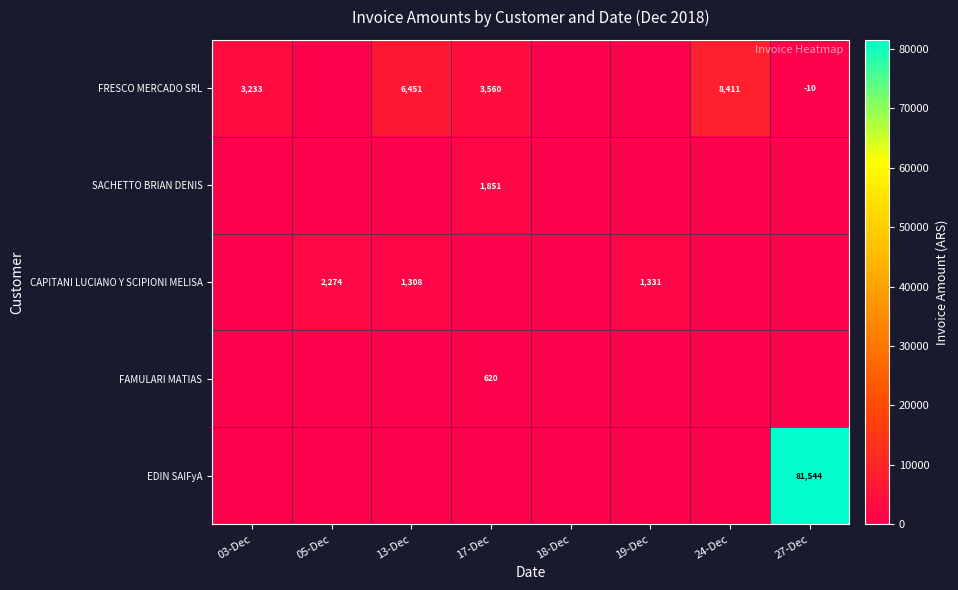

At how many categories does at least one series exceed 4089?

3